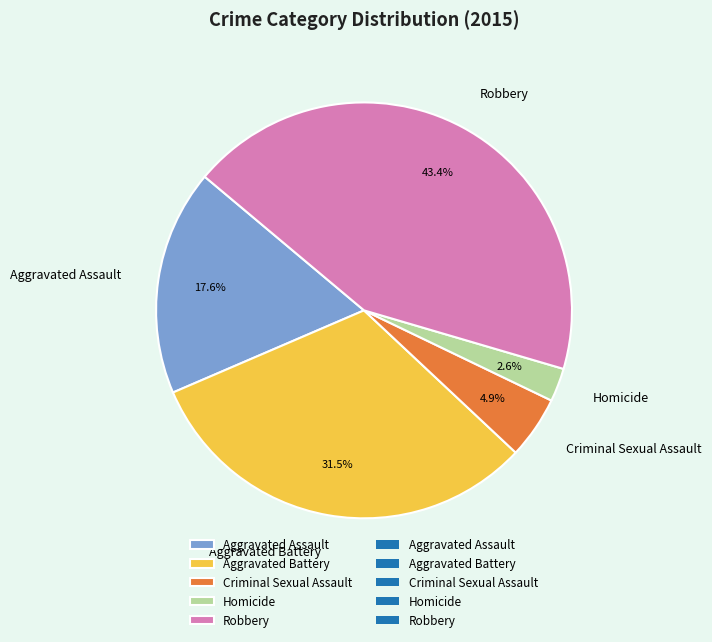

Count the number of slices in the pie.

5